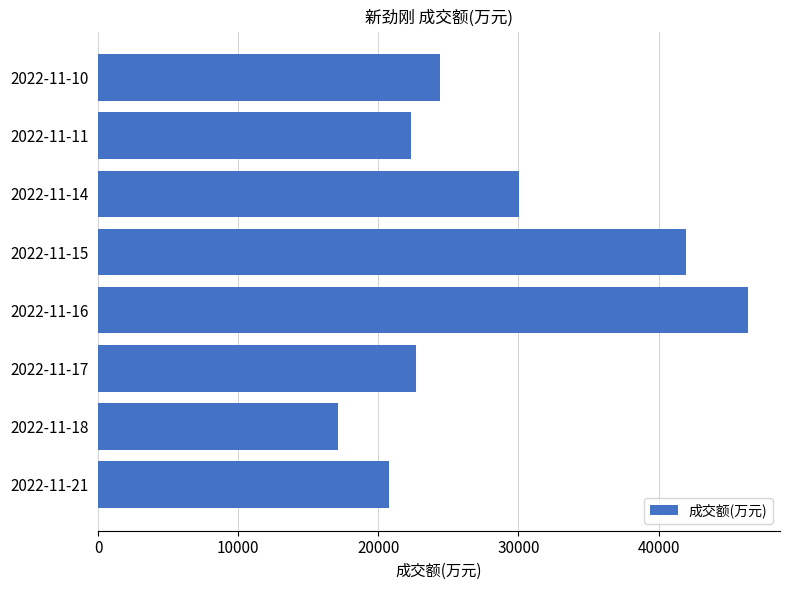

Is it true that the value at 2022-11-10 is 37139?

False